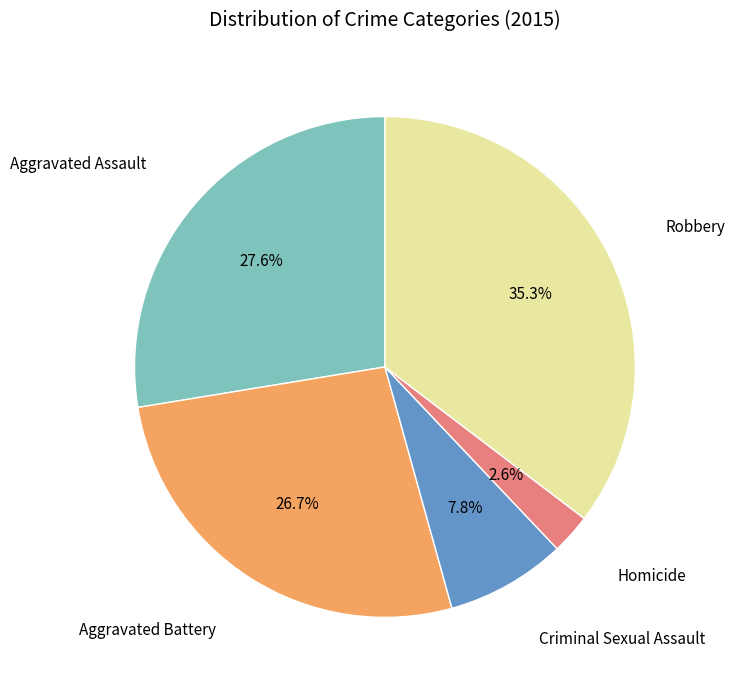

Is there any slice that represents more than half of the pie?

No